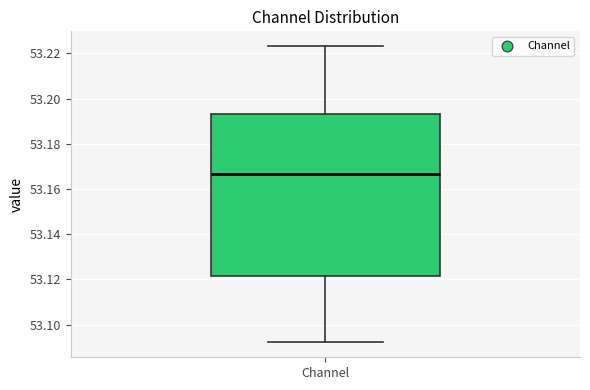

Transcribe this box plot: give where the median line is, the range the box spans, and where the two whiskers end, as read against the y-axis. The values are not printed on the chart, so give them approximately, as read against the axis.

median 53.166, box 53.122 to 53.194, whiskers 53.092 to 53.224